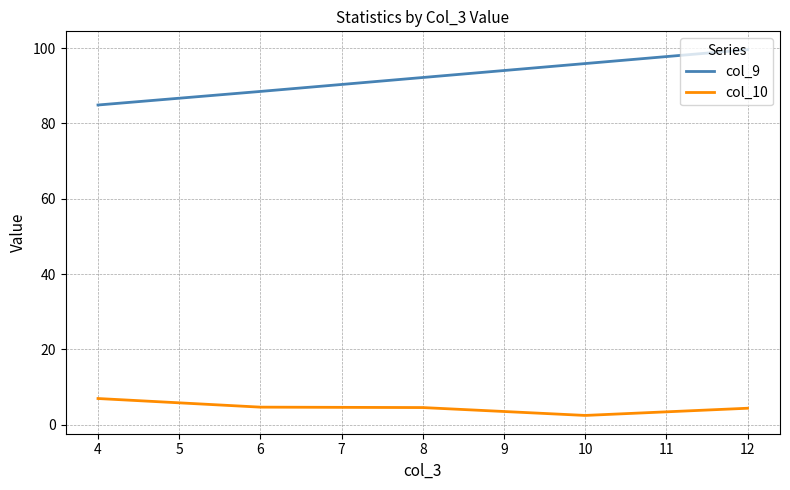

At which category is the sum across all series the highest?

12